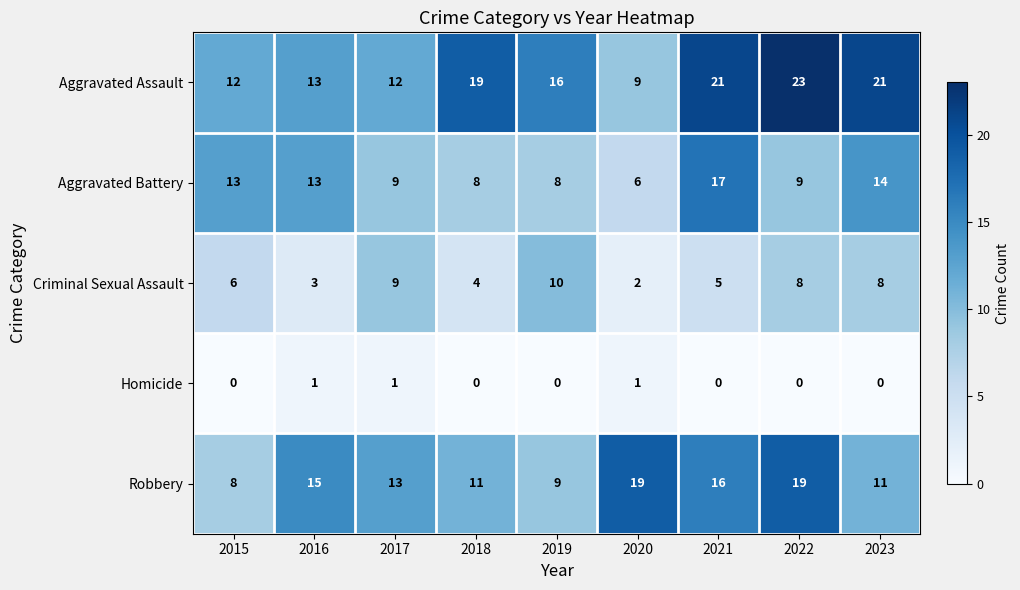

The value of Aggravated Assault at 2023 is 21. True or false?

True